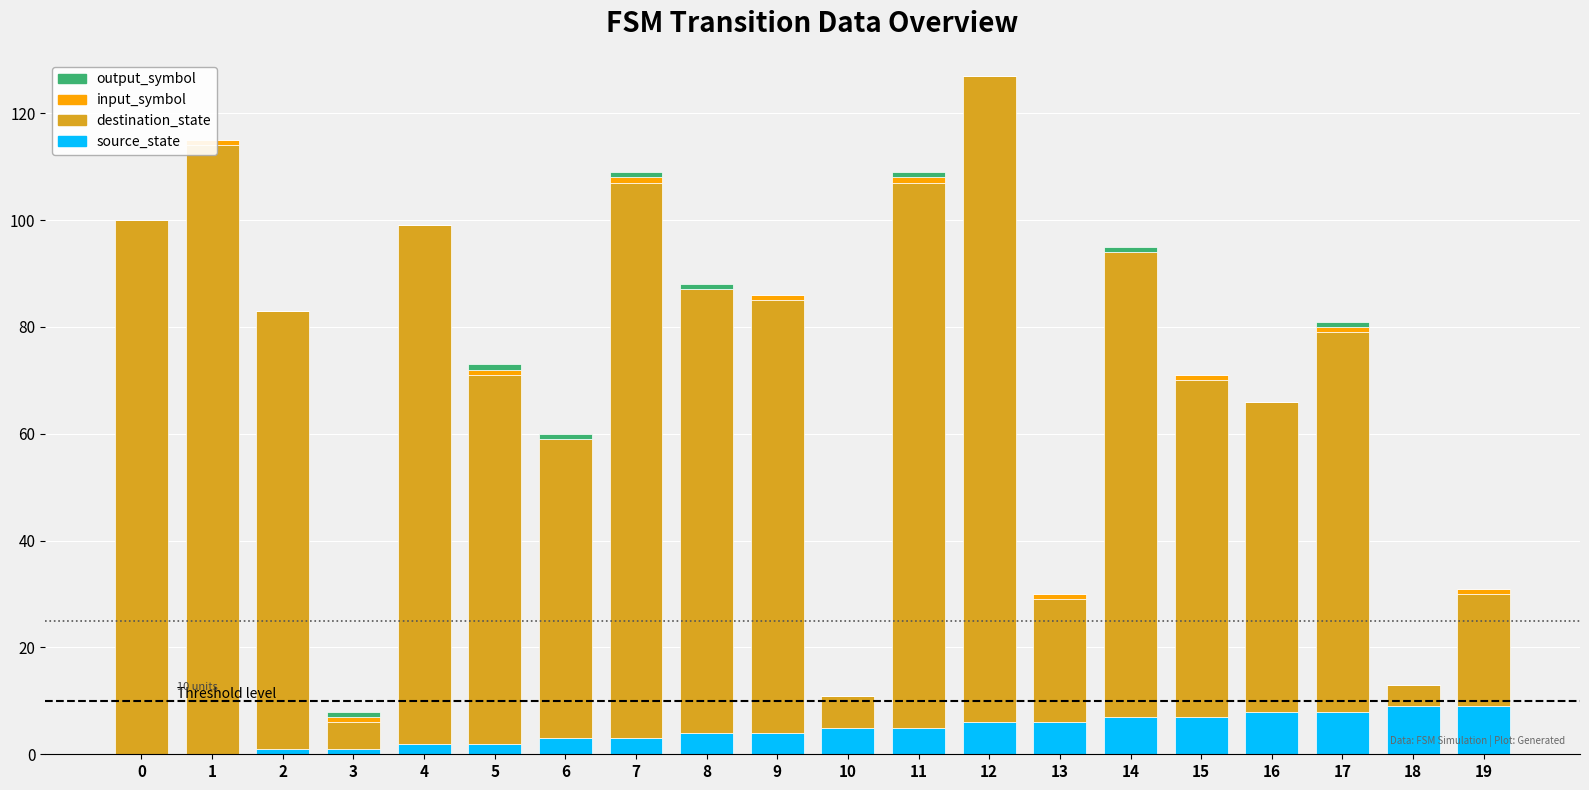

True or false: source_state has a value of 9 at 19.

True